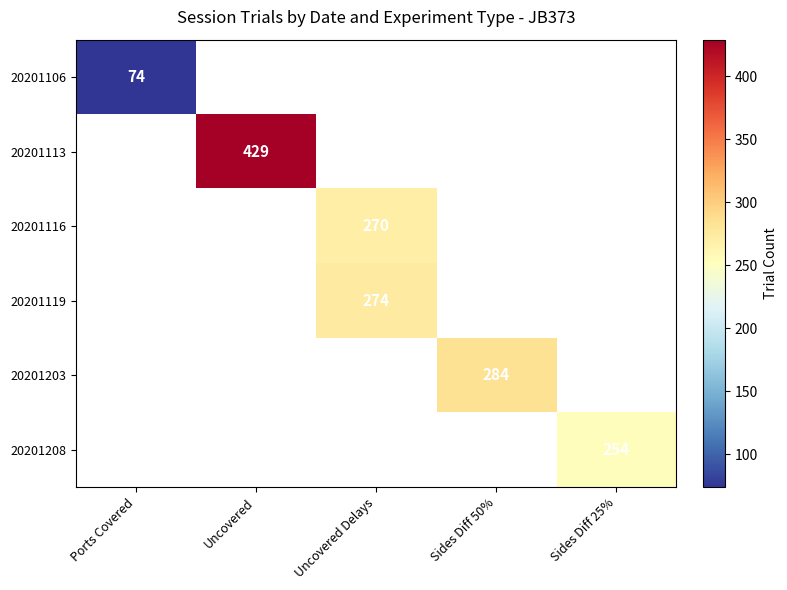

Between Sides Diff 25% and Uncovered, which is larger?

Uncovered